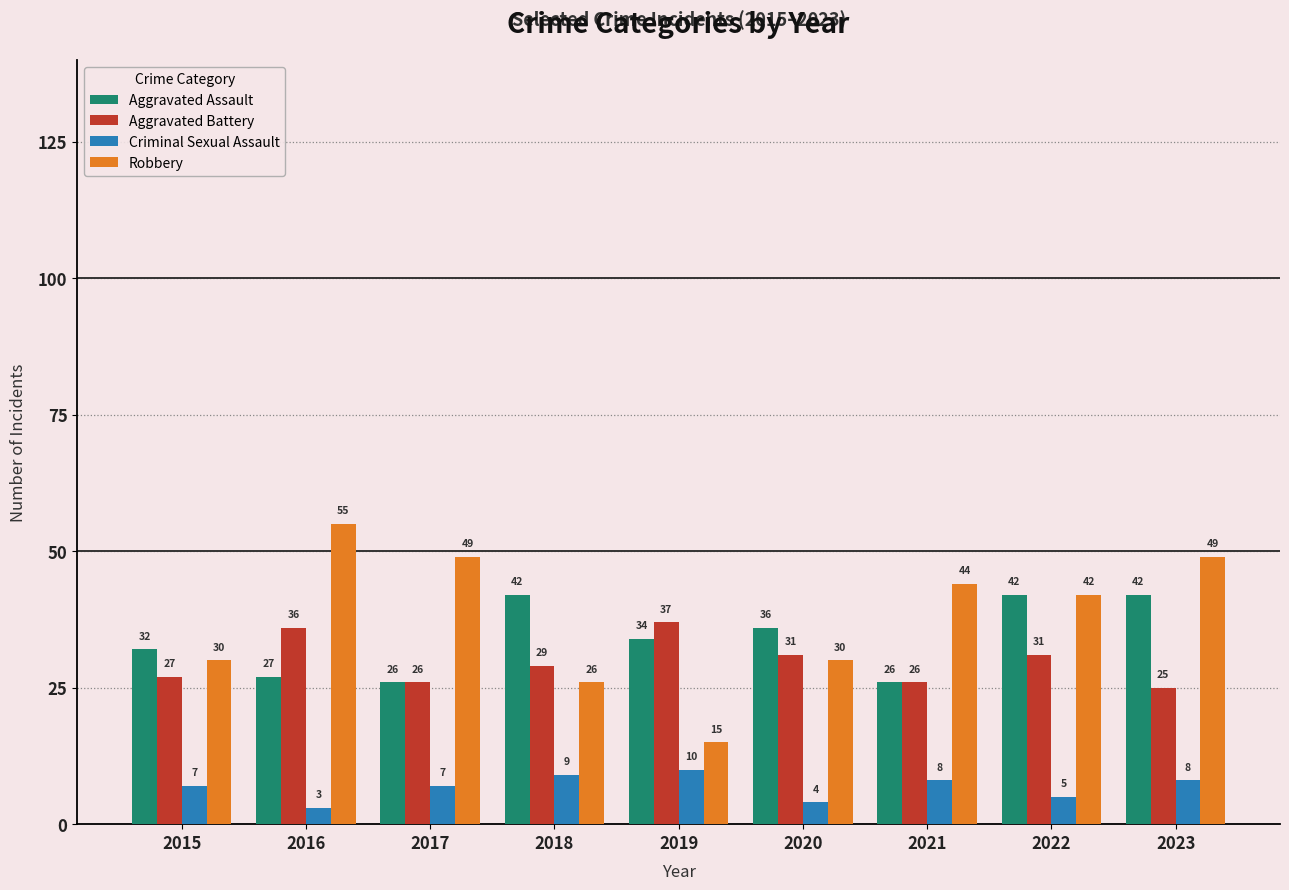

Rank the series by their maximum value, from lowest to highest.

Criminal Sexual Assault, Aggravated Battery, Aggravated Assault, Robbery